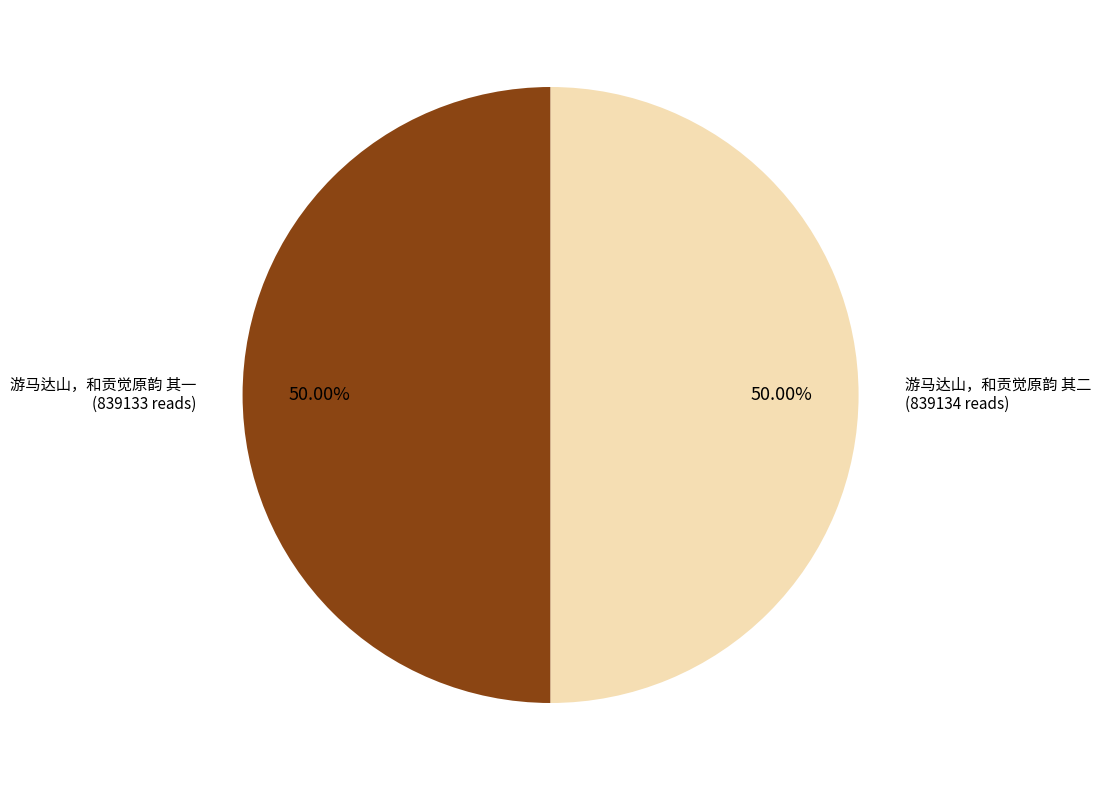

Count the number of slices in the pie.

2